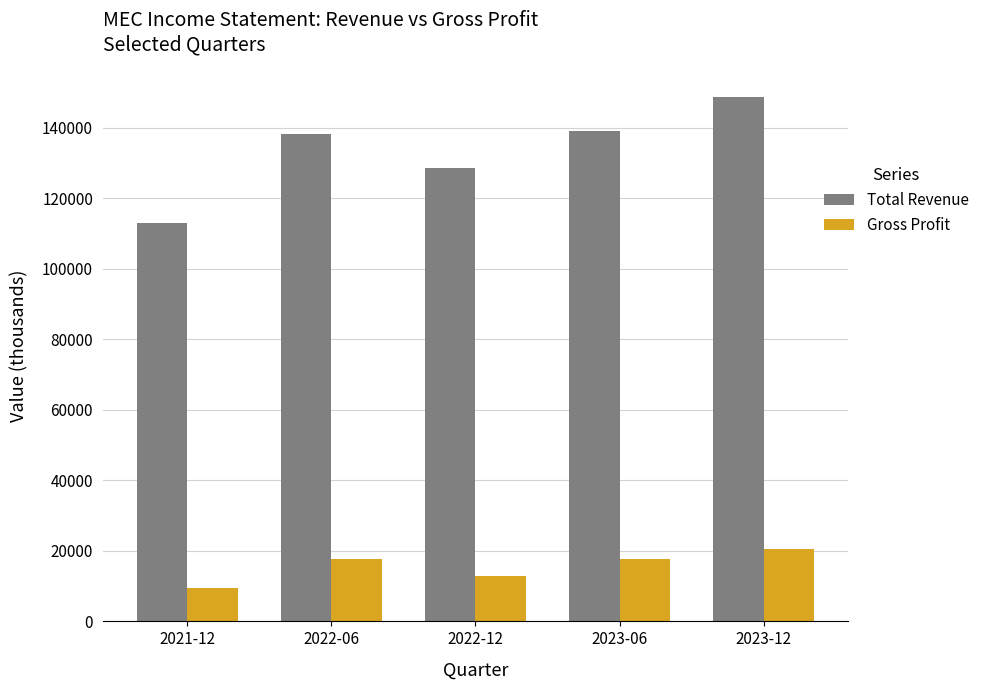

At which label does Total Revenue reach its minimum?

2021-12